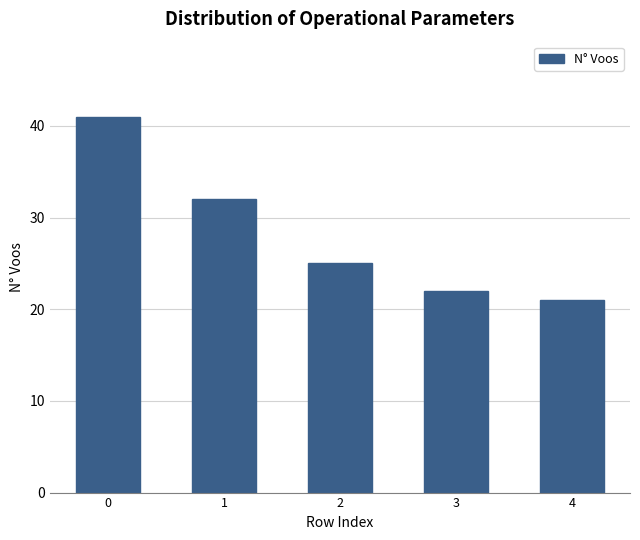

Which has a higher value, 4 or 1?

1